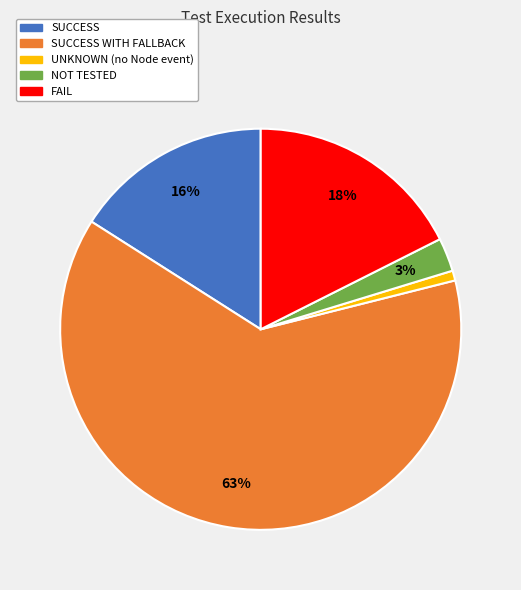

To the nearest percent, what is the average slice percentage?

20%